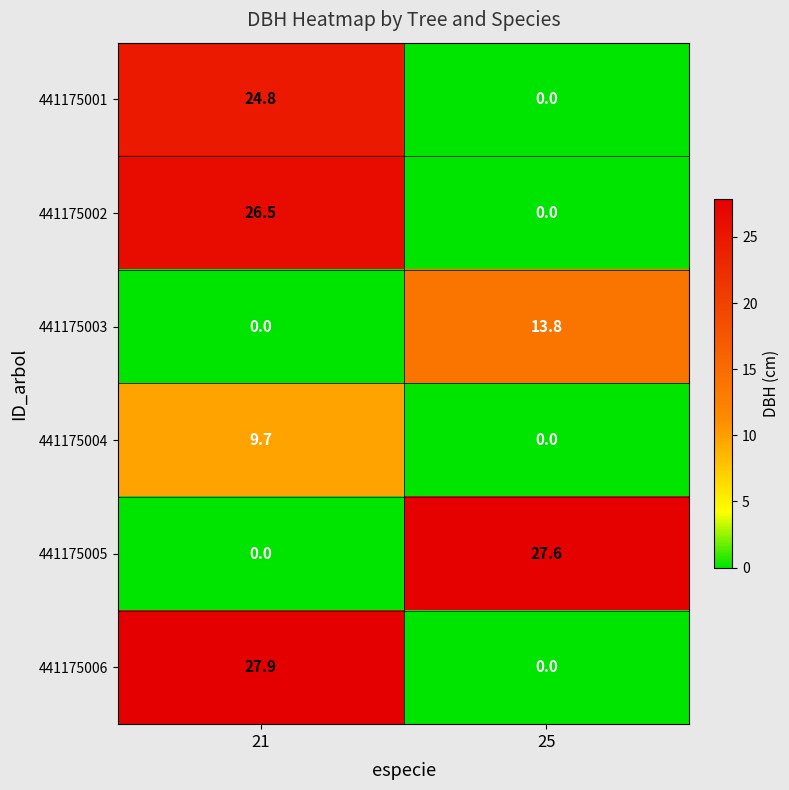

Which series has the largest range (max minus min)?

441175006